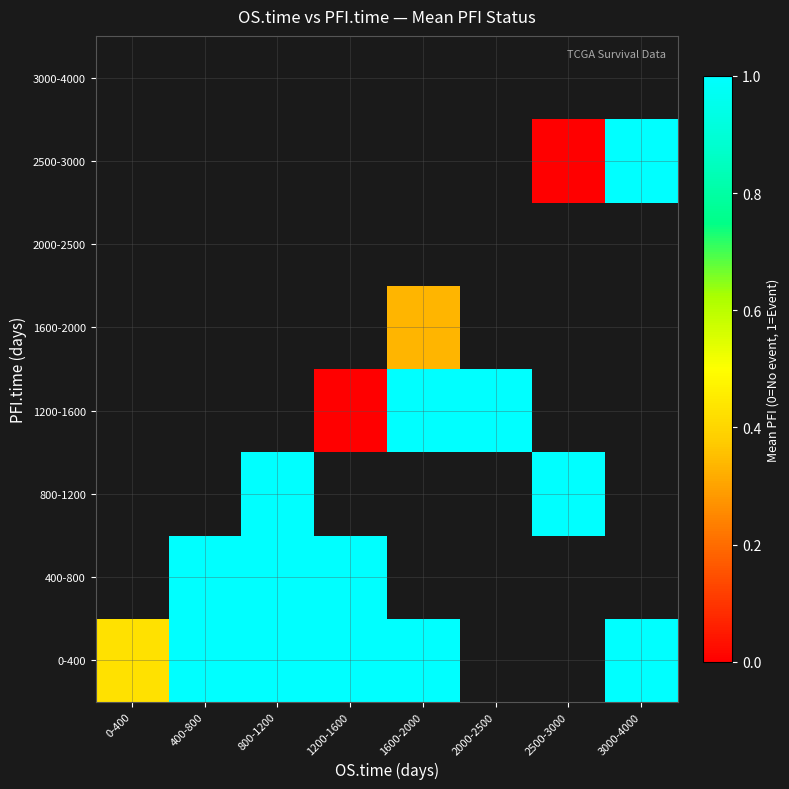

Which series changed the most between 0-400 and 1200-1600?

0-400